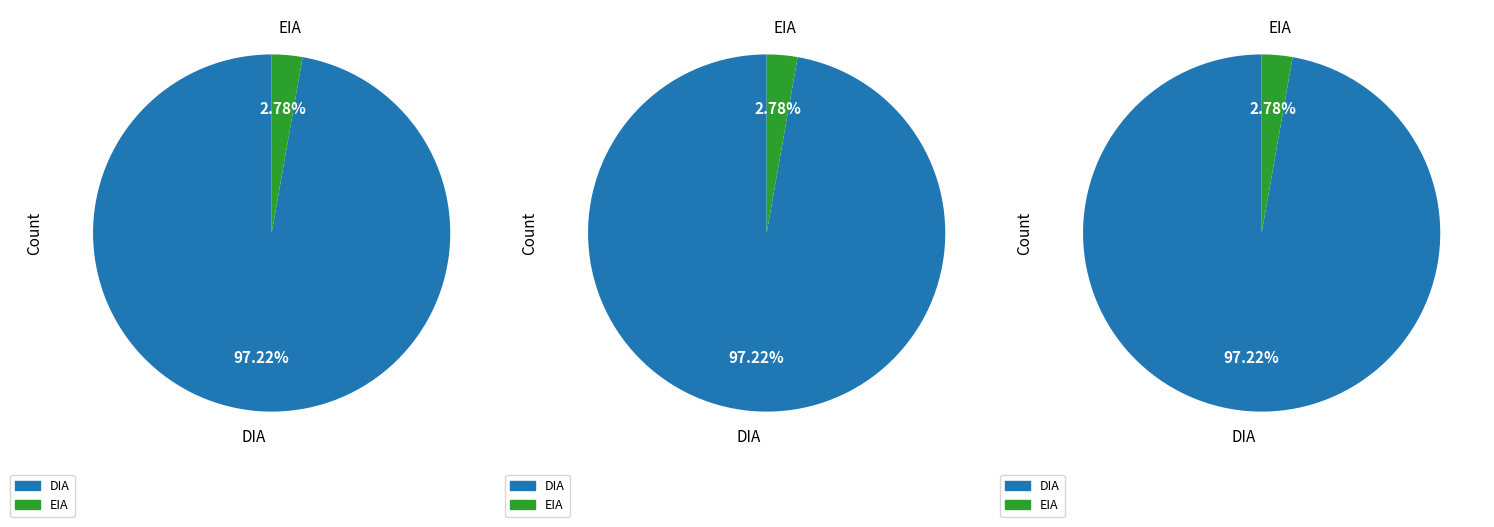

Combined, do EIA and DIA account for over 50%?

Yes